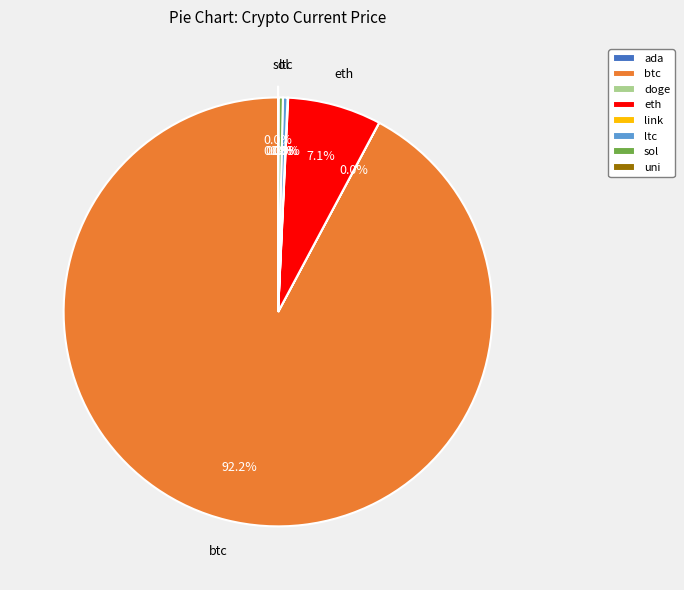

Rank the categories by value from lowest to highest.

doge, ada, uni, link, sol, ltc, eth, btc